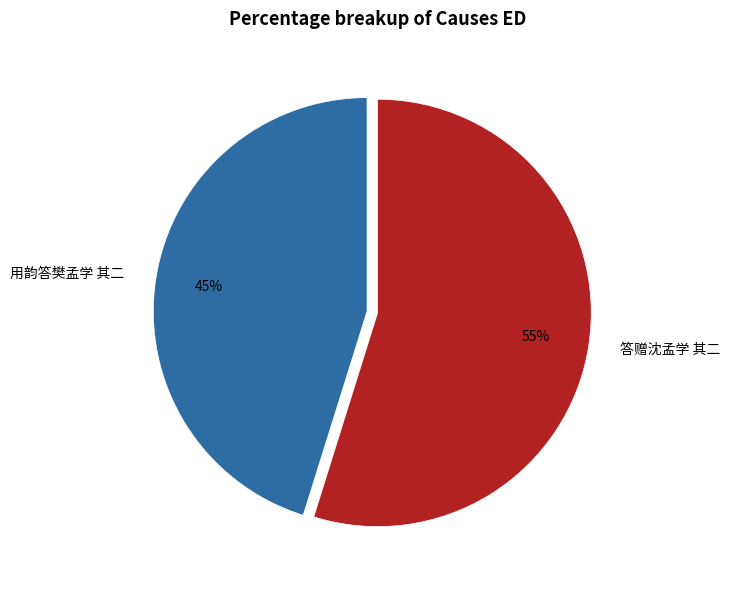

To the nearest percent, what is the average slice percentage?

50%